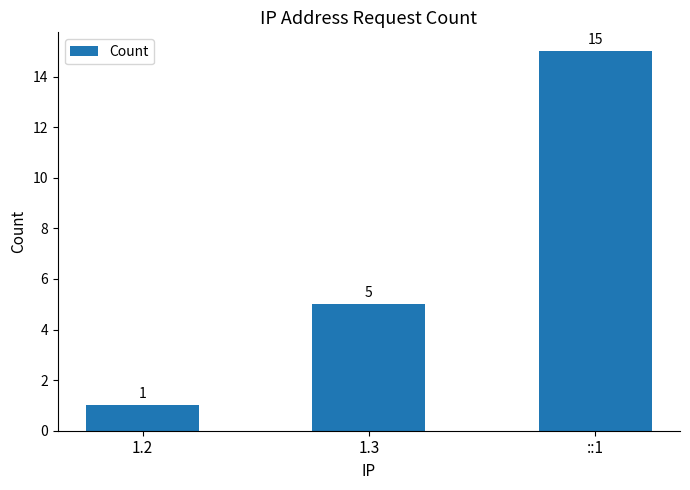

At which label is the value closest to 8?

1.3